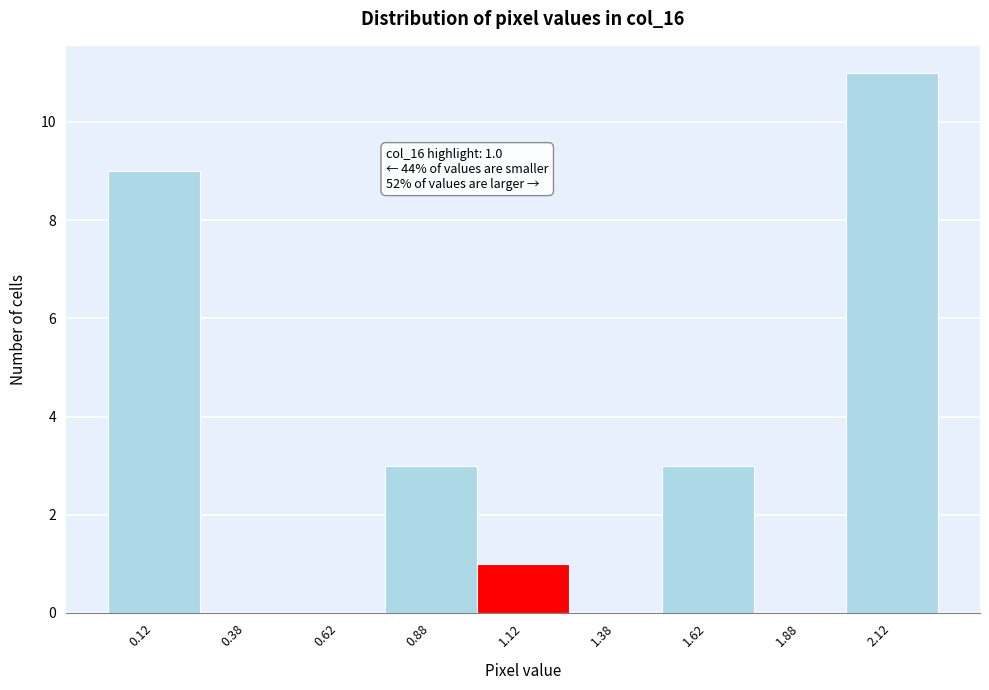

Which range on the x-axis has the tallest bar?

2.00 to 2.25